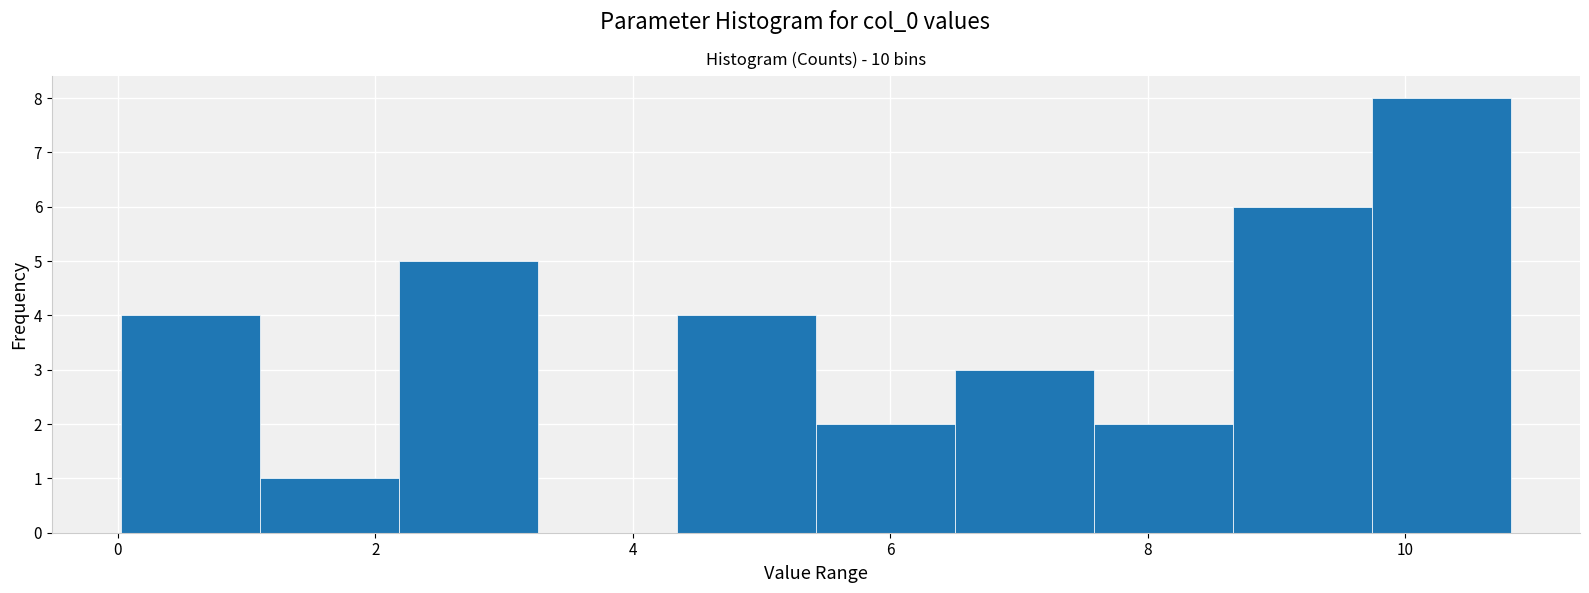

What is the height of the bar covering 5.4 to 6.6 on the x-axis? Neither the bar edges nor the heights are printed on the chart, so give them approximately, as read against the axes.

2